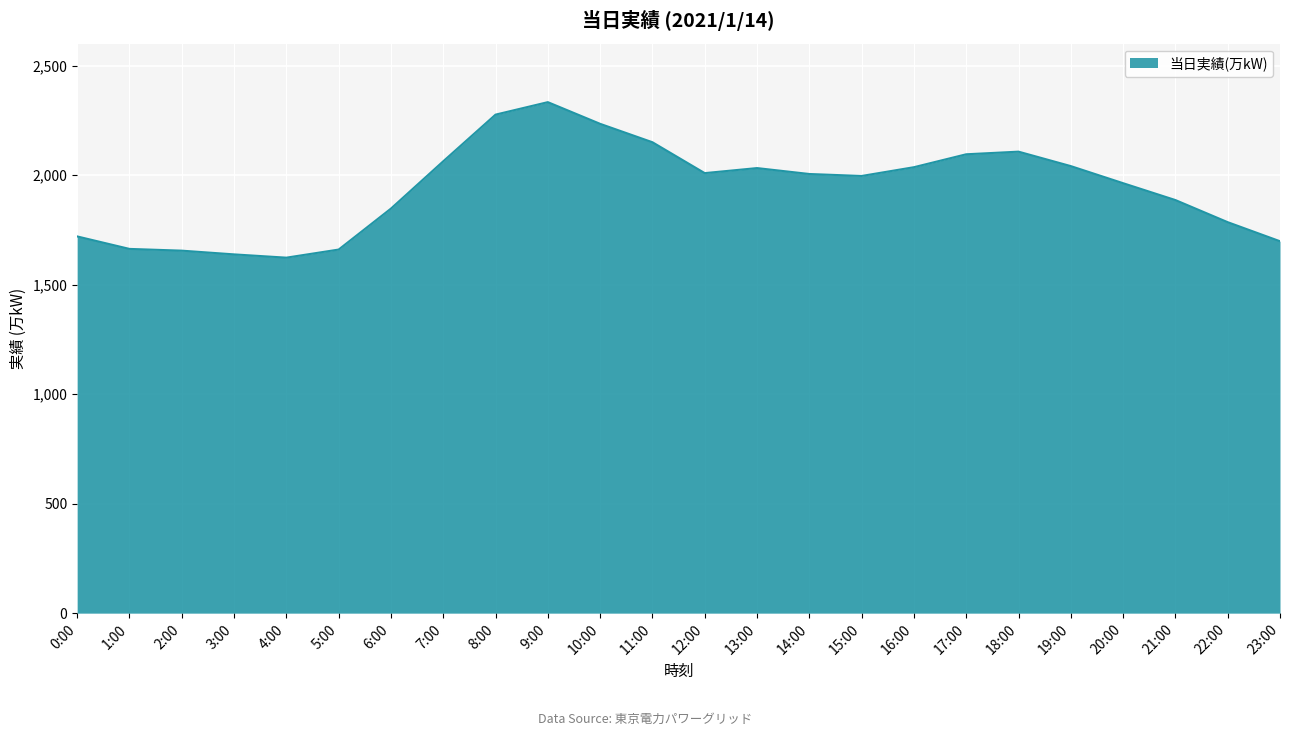

What position from the left is 4:00?

5